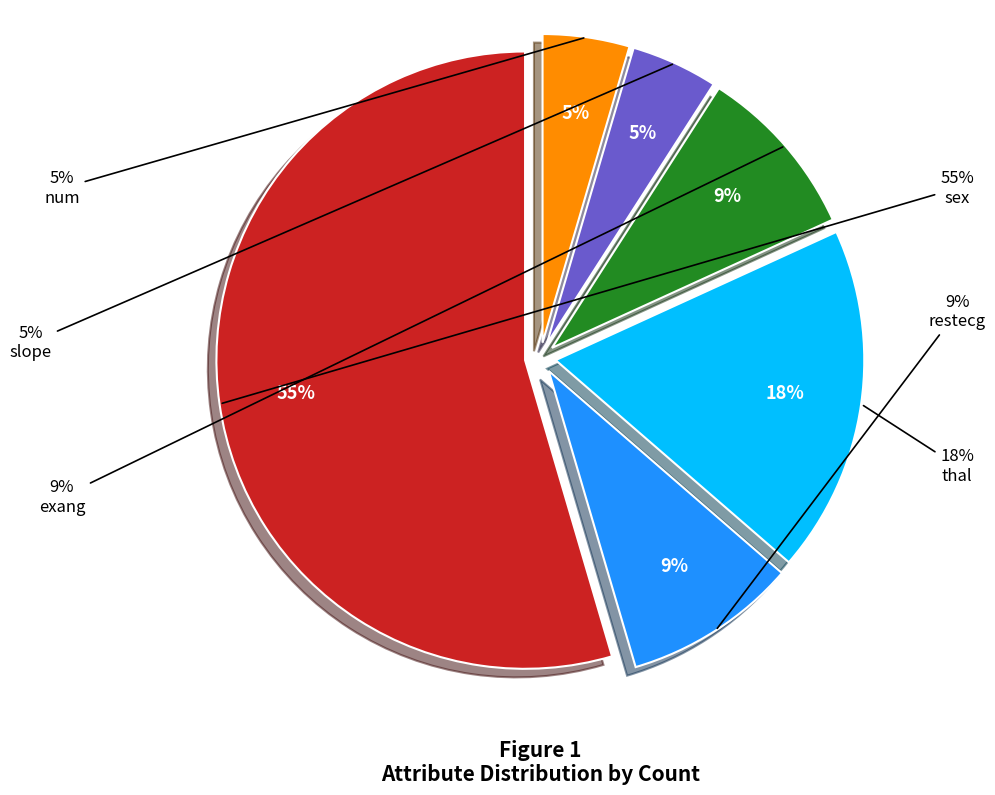

Which category has the smallest portion of the pie?

slope